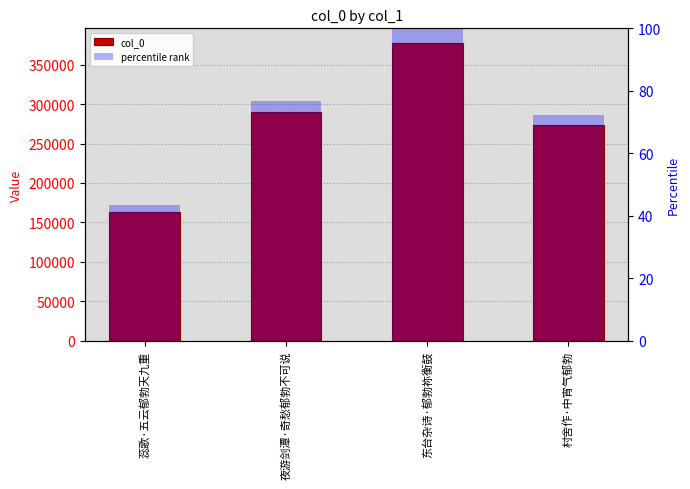

Rank the categories by col_0 value from highest to lowest.

东台杂诗·郁勃祢衡鼓, 夜游剑潭·奇愁郁勃不可说, 村舍作·中宵气郁勃, 蕊歌·五云郁勃天九重